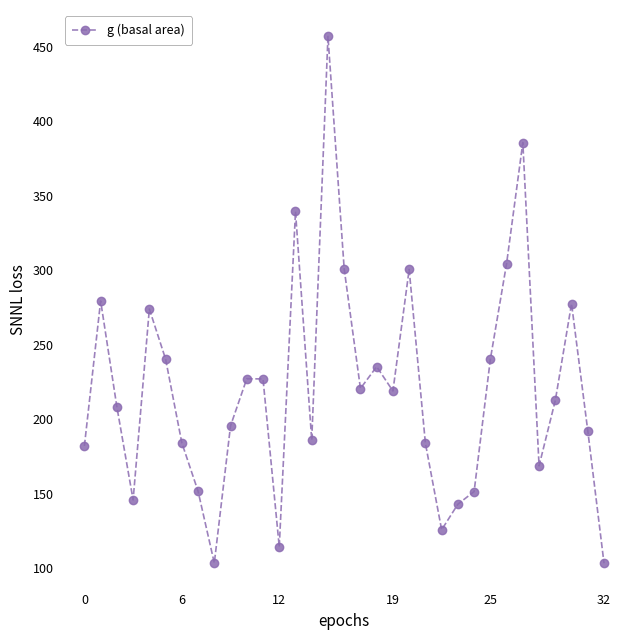

How many points are lower than both their immediate neighbors (excluding endpoints)?

8